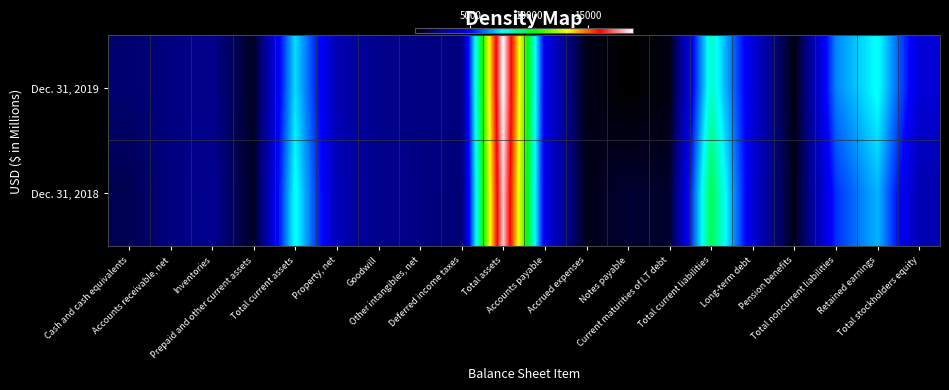

At which category is the sum across all series the highest?

Total assets